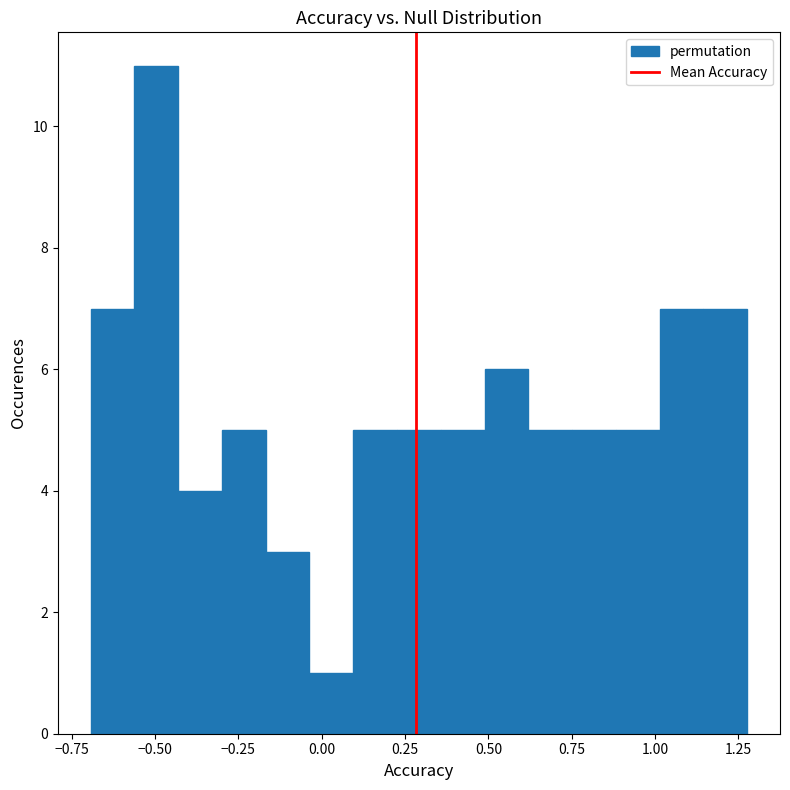

Read against the x-axis, roughly where is the centre of the tallest bar?

-0.50